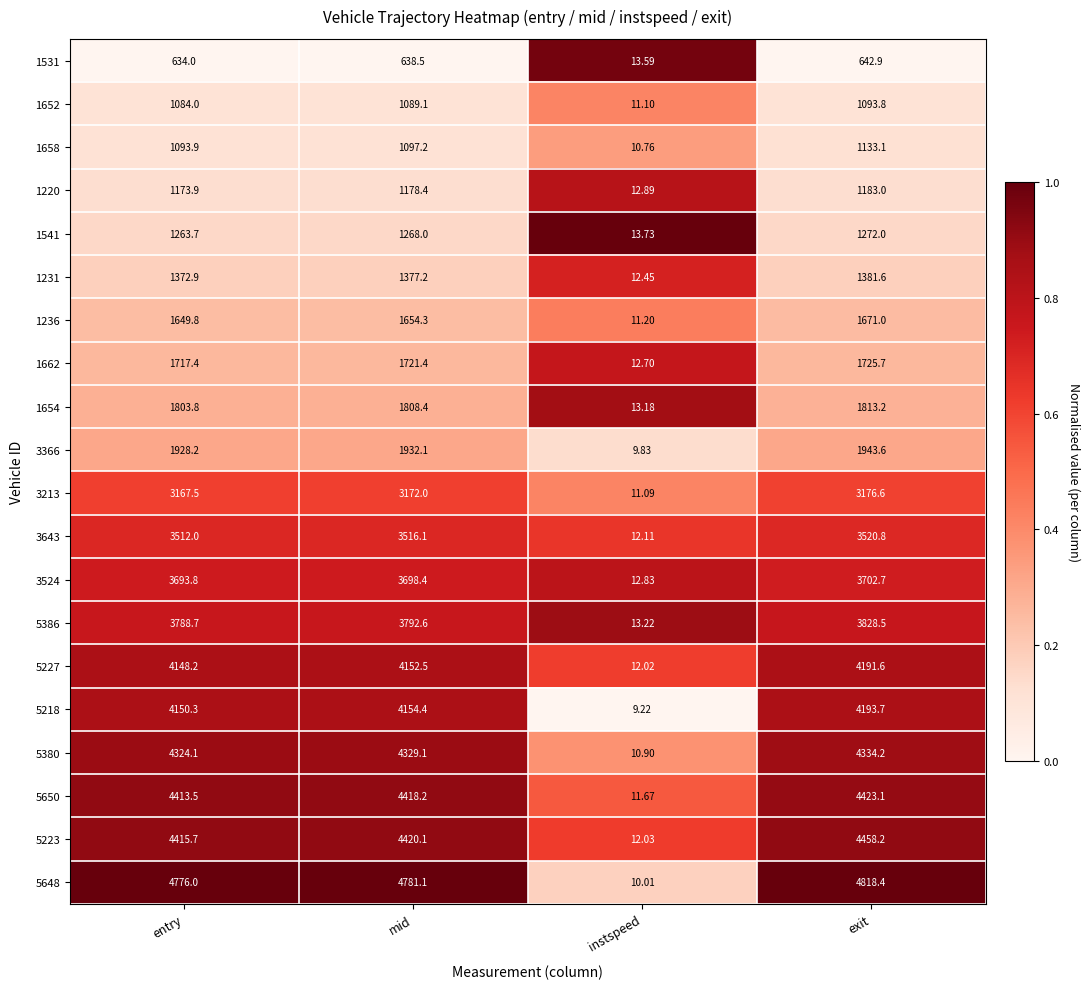

Which label corresponds to the largest value in the chart?

exit